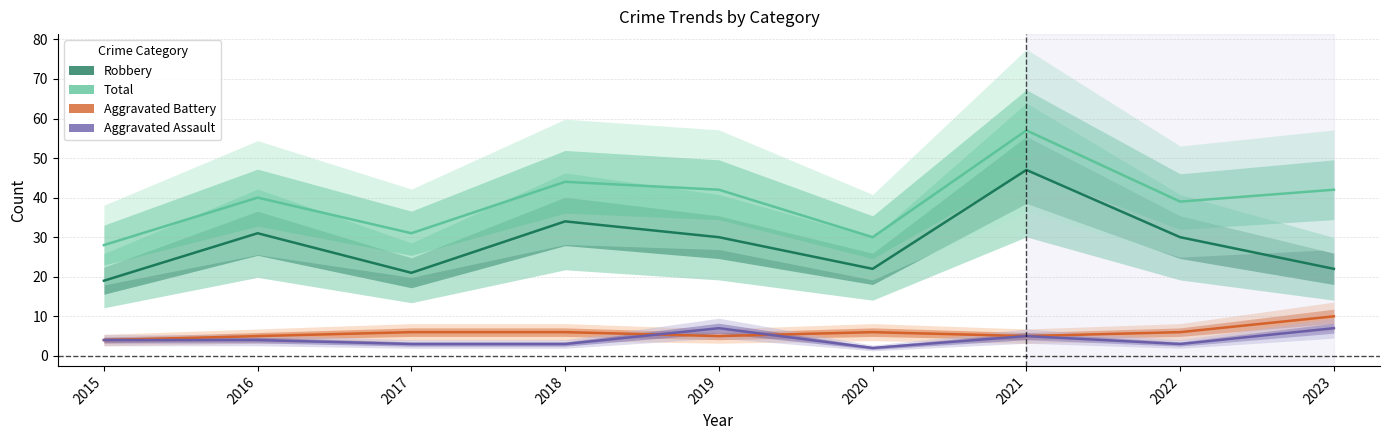

Is it true that Robbery equals 22 at 2020?

True